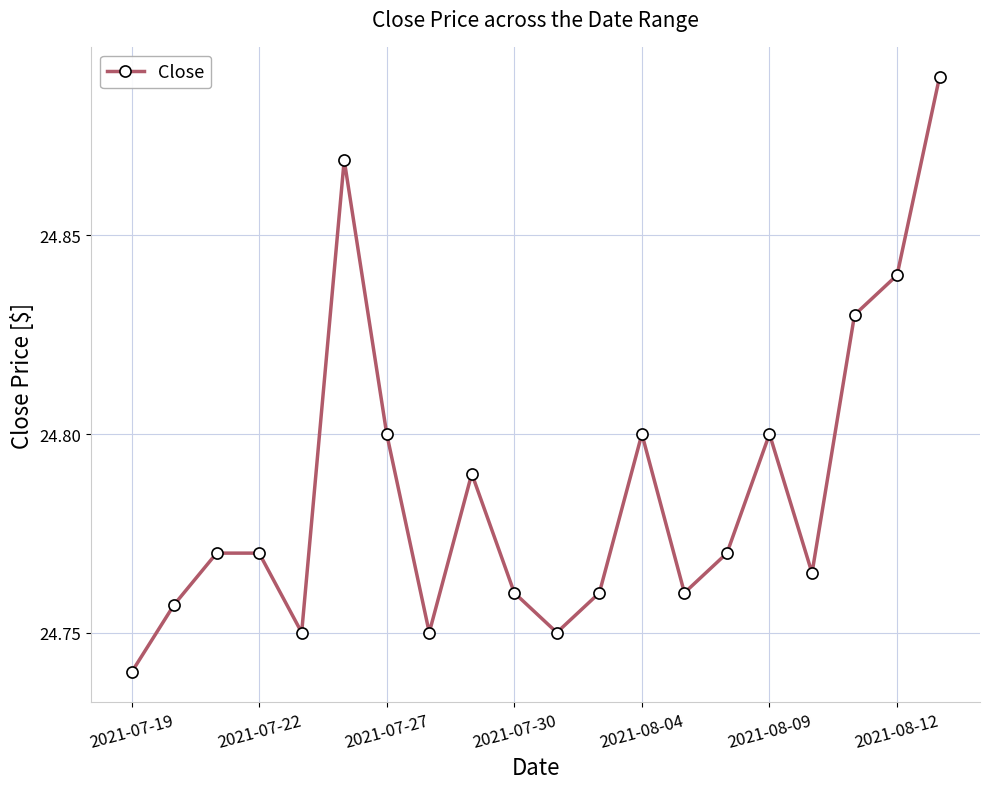

True or false: there are more than 2 points higher than both neighbors.

True